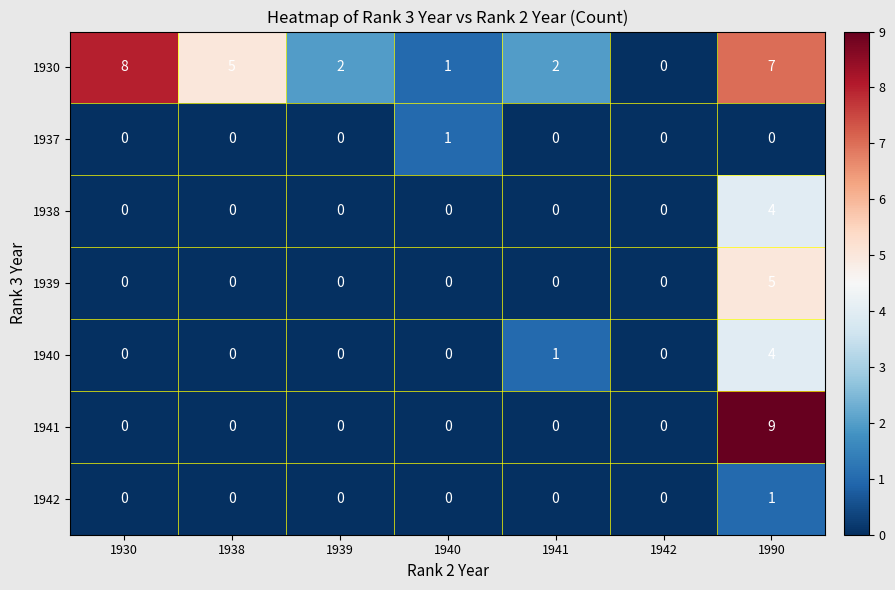

What is the difference between the second highest and minimum values in the 1930 series?

7